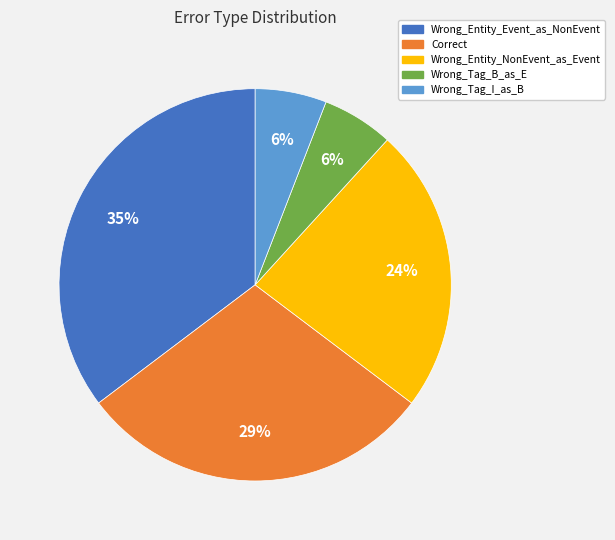

Does any single category account for the majority?

No